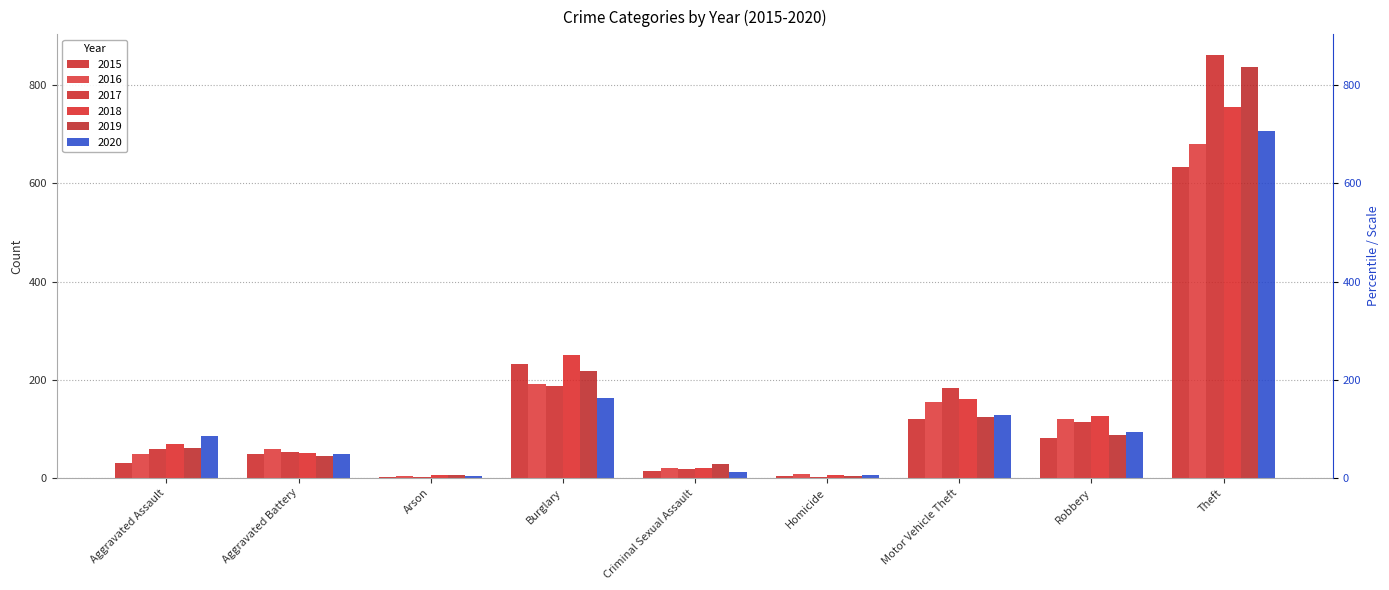

What value does the 2016 series have at Robbery?

120